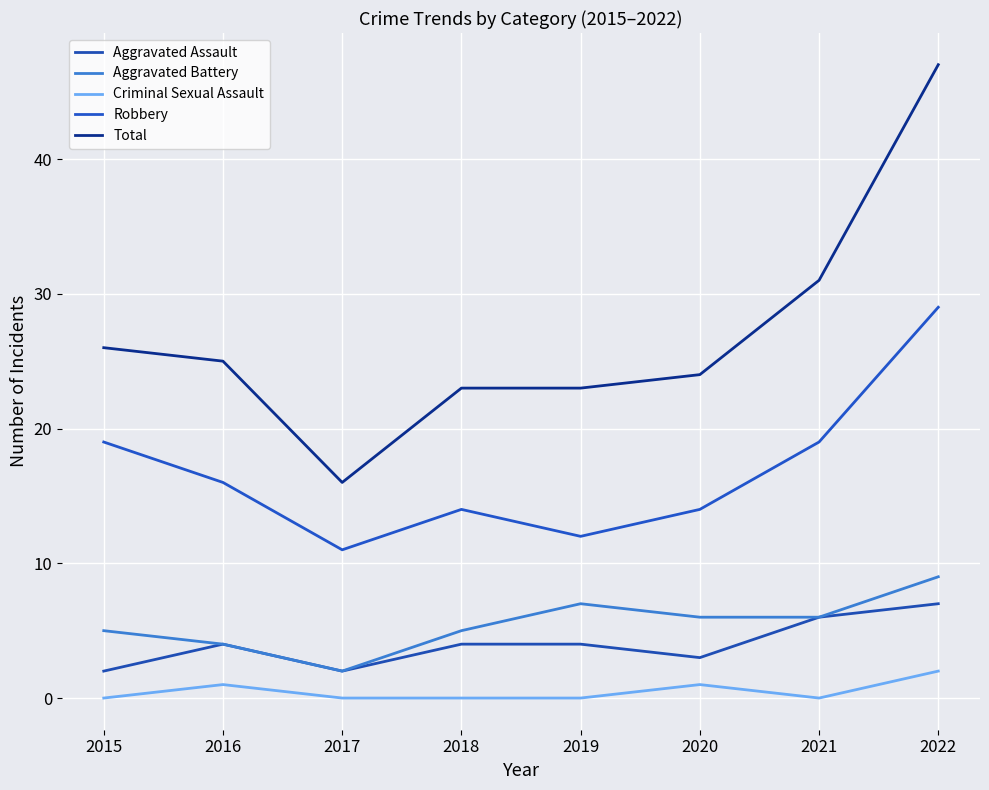

At which category is the sum across all series the highest?

2022